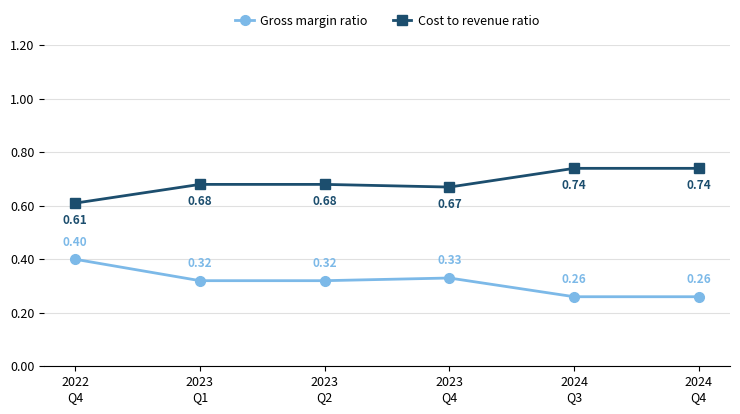

At how many categories does at least one series exceed 0?

6